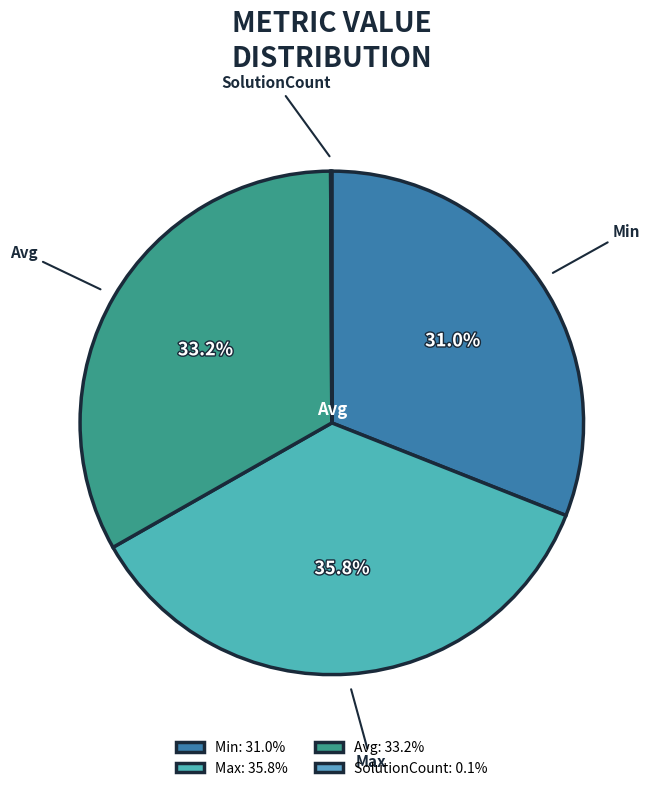

Is there a majority slice in this chart?

No